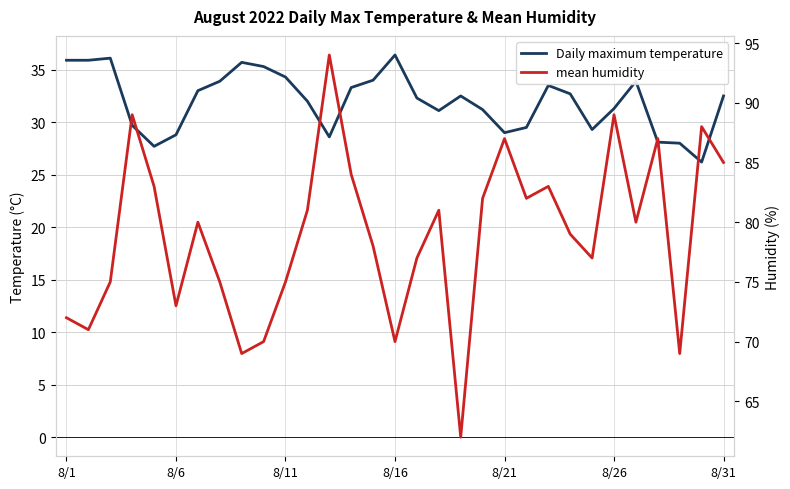

What is the difference between the maximum and minimum values in the Daily maximum temperature series?

10.2